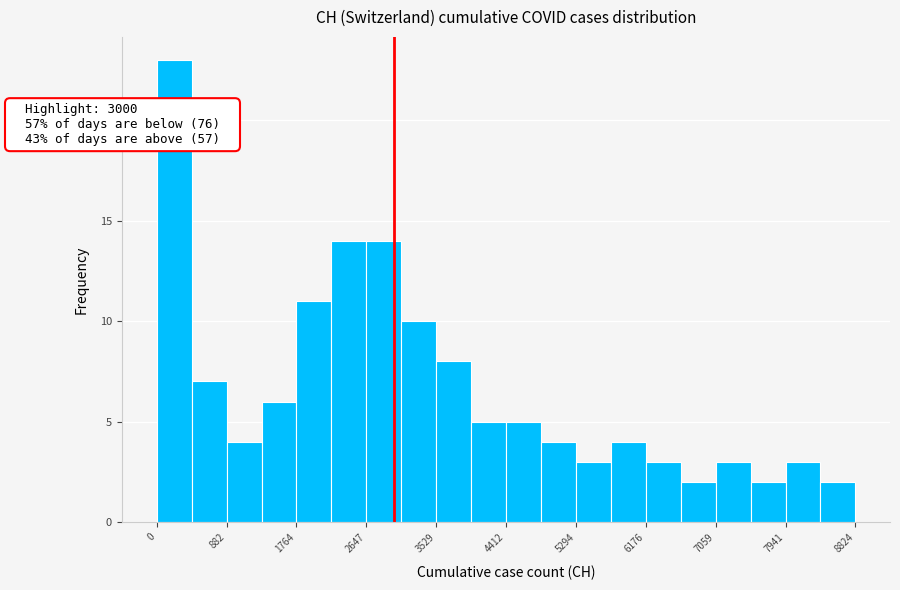

Over which range of the x-axis is the bar tallest?

0 to 400